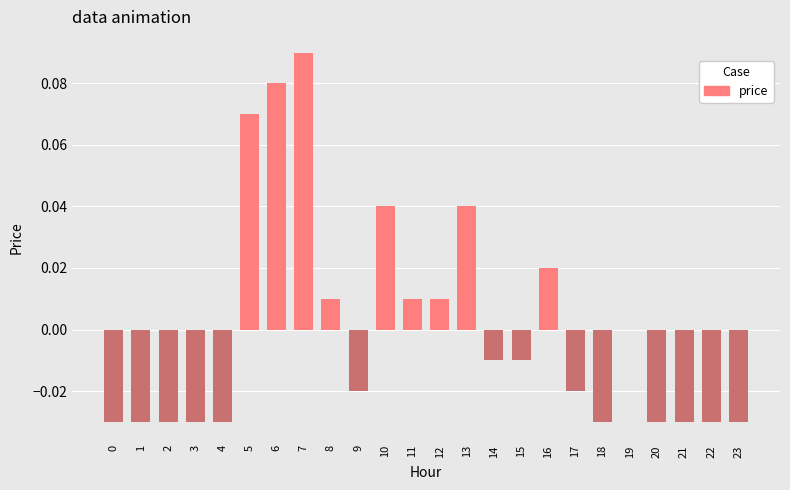

The chart shows a value of 0.1 at 13. True or false?

False